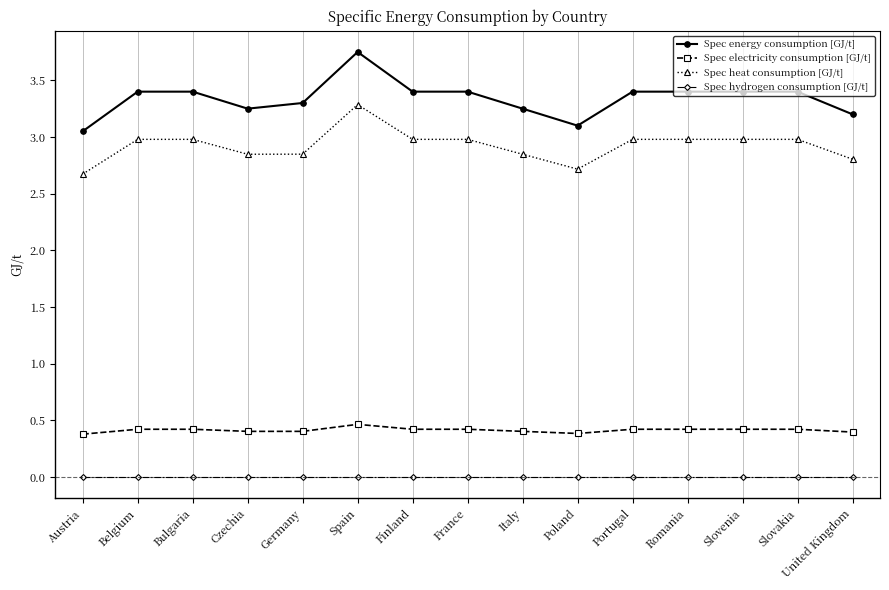

True or false: Spec electricity consumption [GJ/t] and Spec heat consumption [GJ/t] intersect in this chart.

False